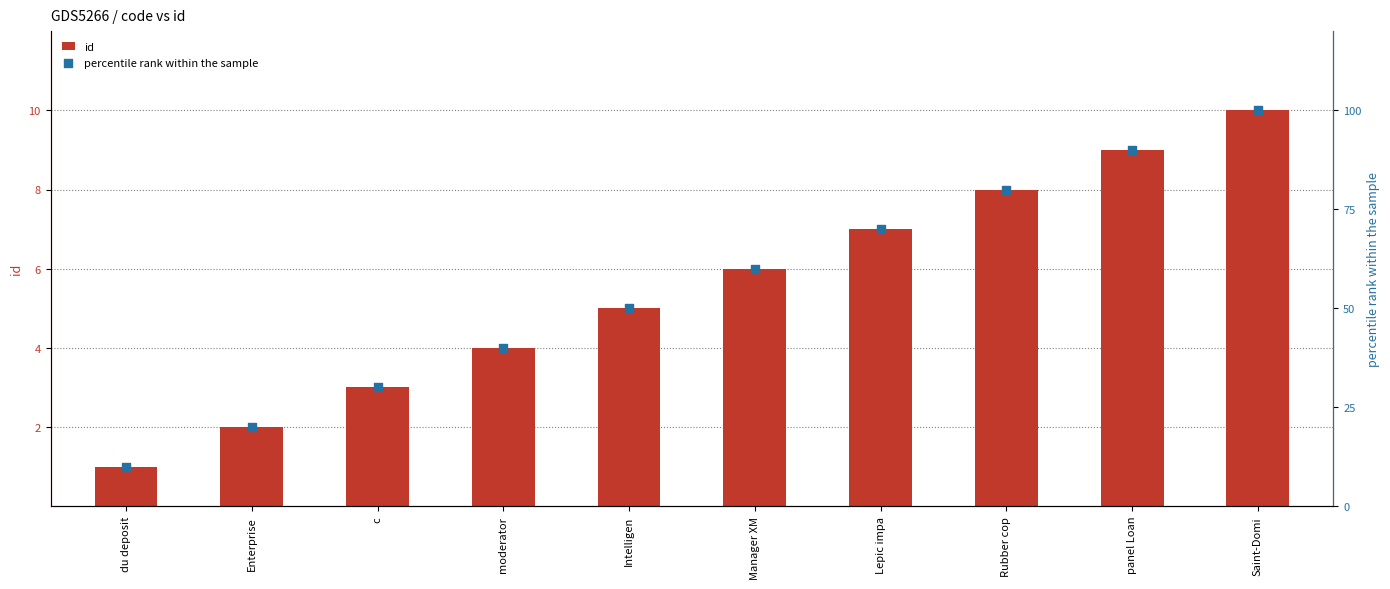

Which series contains the lowest Y value?

id